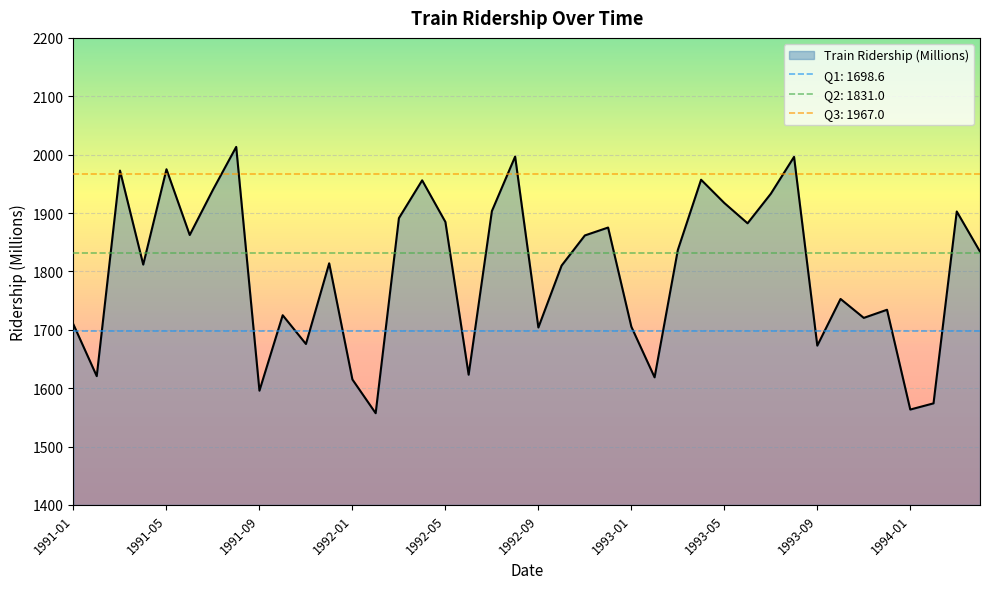

What is the difference between the values at 1993-03 and 1991-12?

22.8